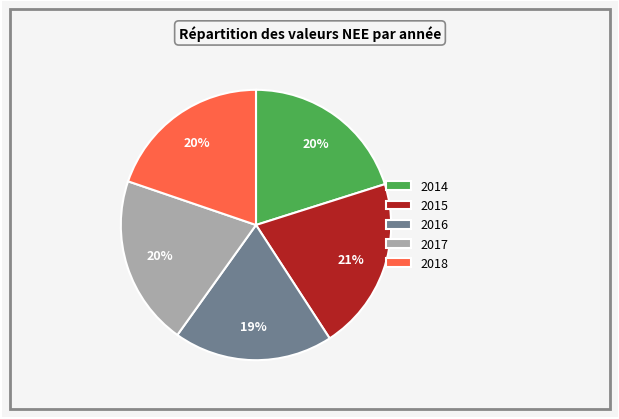

True or false: 2018 accounts for 20% of the total.

True